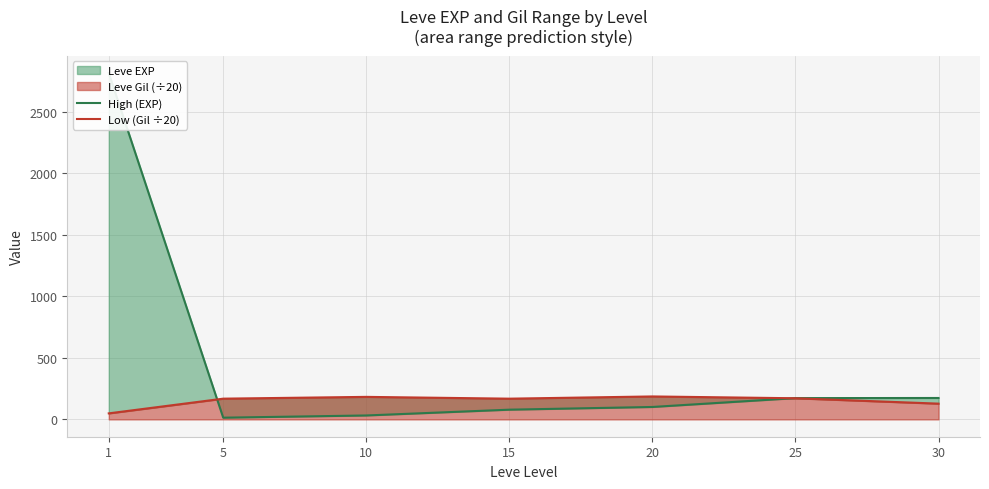

Does the chart display data point markers on the line(s)?

No